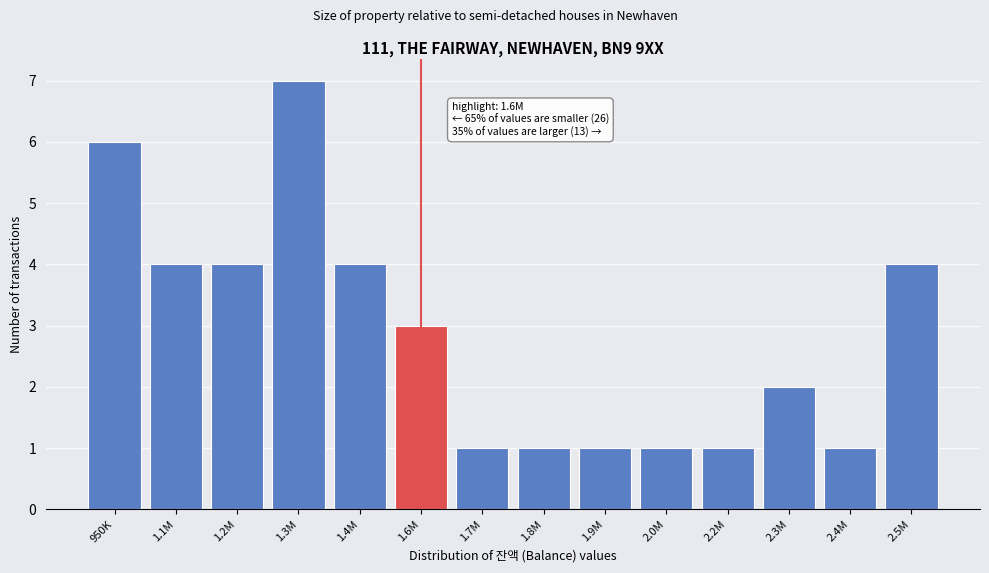

Reading left to right, what are all the values shown in this chart?

6	4	4	7	4	3	1	1	1	1	1	2	1	4